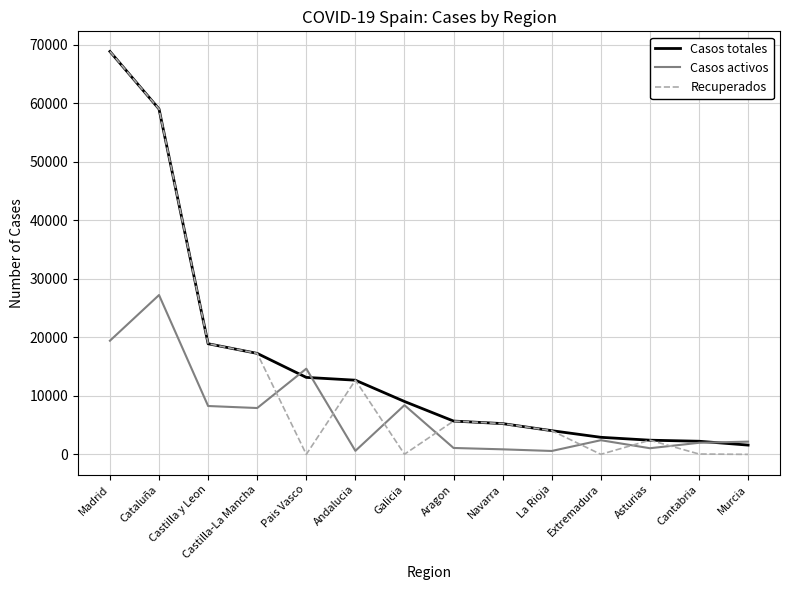

Is it true that Recuperados equals 18907 at Castilla y Leon?

True